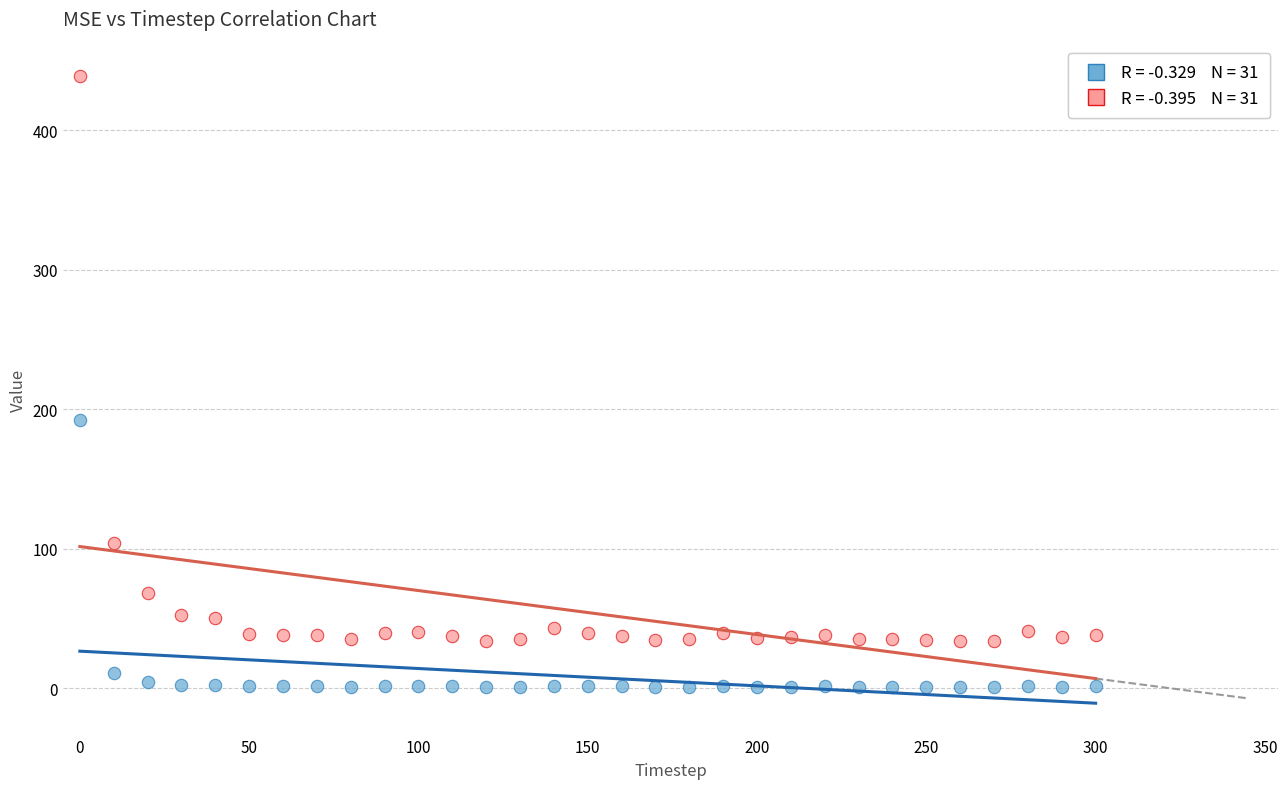

Across all data points, what is the range of X values (max minus min)?

300.0